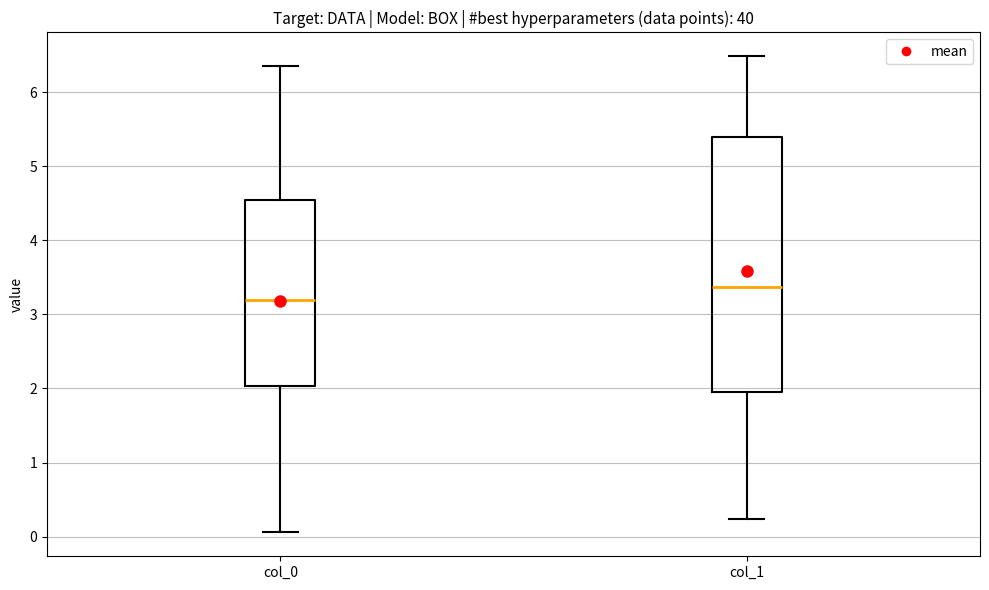

Where does the lower whisker of the box for col_1 end on the y-axis? The values are not printed on the chart, so give them approximately, as read against the axis.

0.2